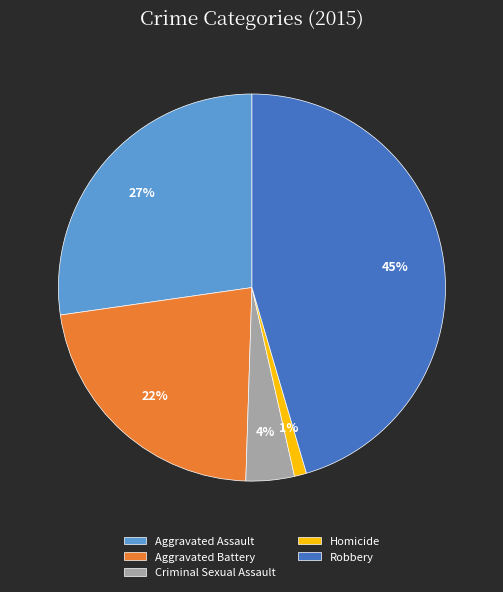

What is the ratio of the value at Robbery to the value at Criminal Sexual Assault?

11.2